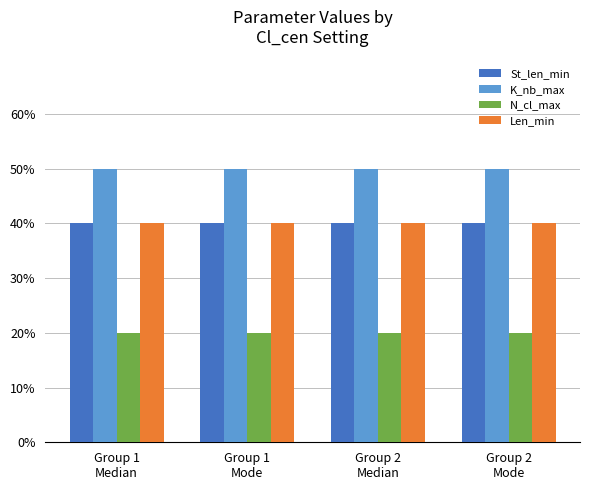

Reading right to left, extract all data points from this chart.

St_len_min: 40	40	40	40
K_nb_max: 50	50	50	50
N_cl_max: 20	20	20	20
Len_min: 40	40	40	40